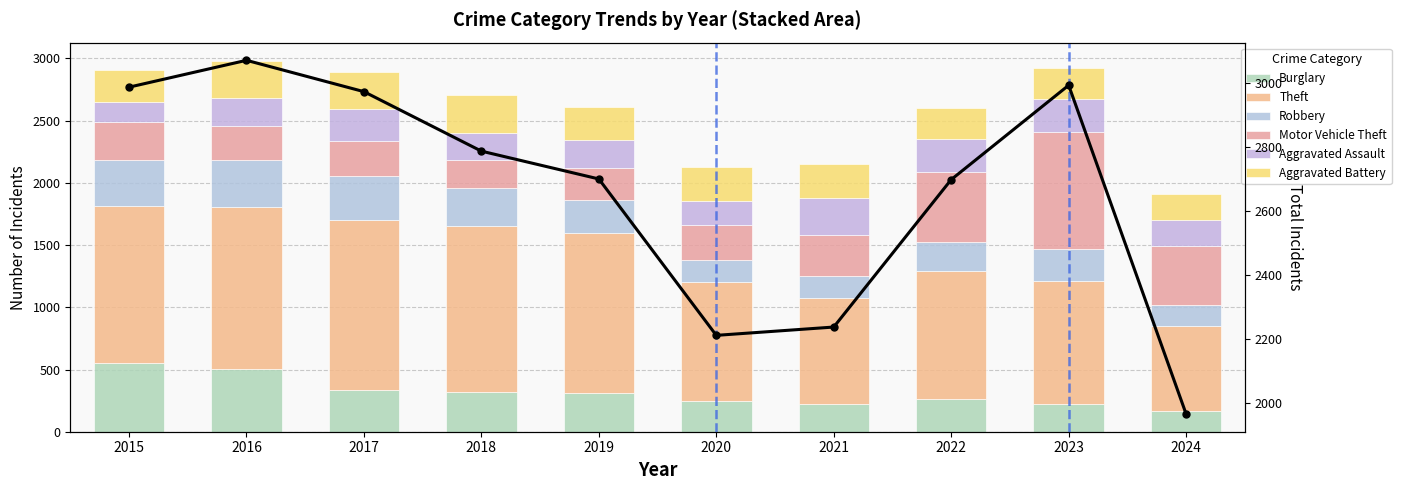

Is it true that Burglary equals 130 at 2023?

False